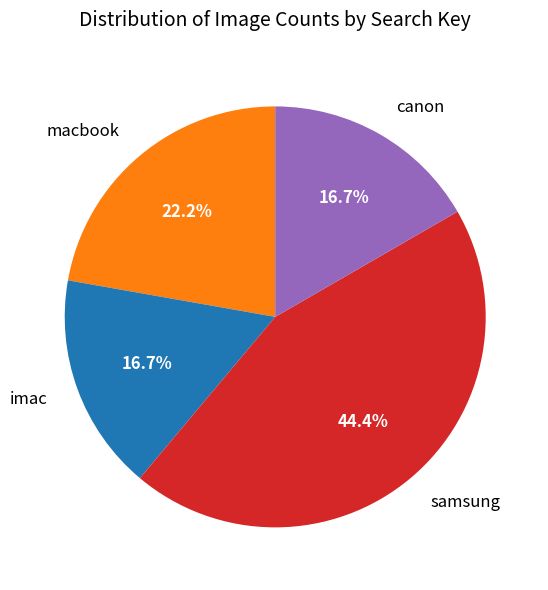

To the nearest percent, what portion does macbook represent?

22%